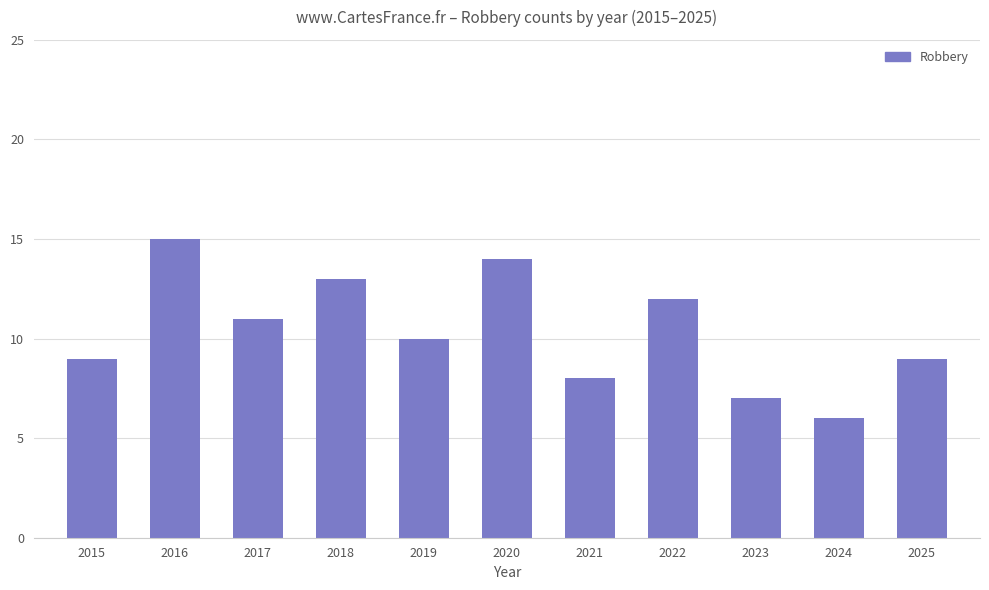

Between 2015 and 2021, which is larger?

2015